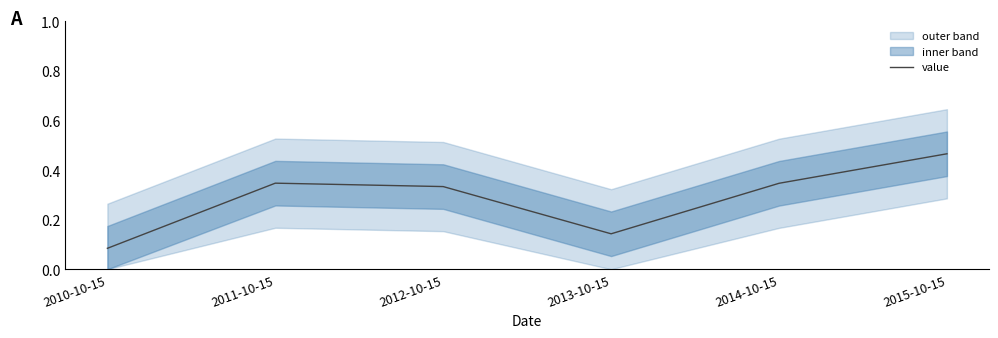

How many lines are shown in the chart?

1